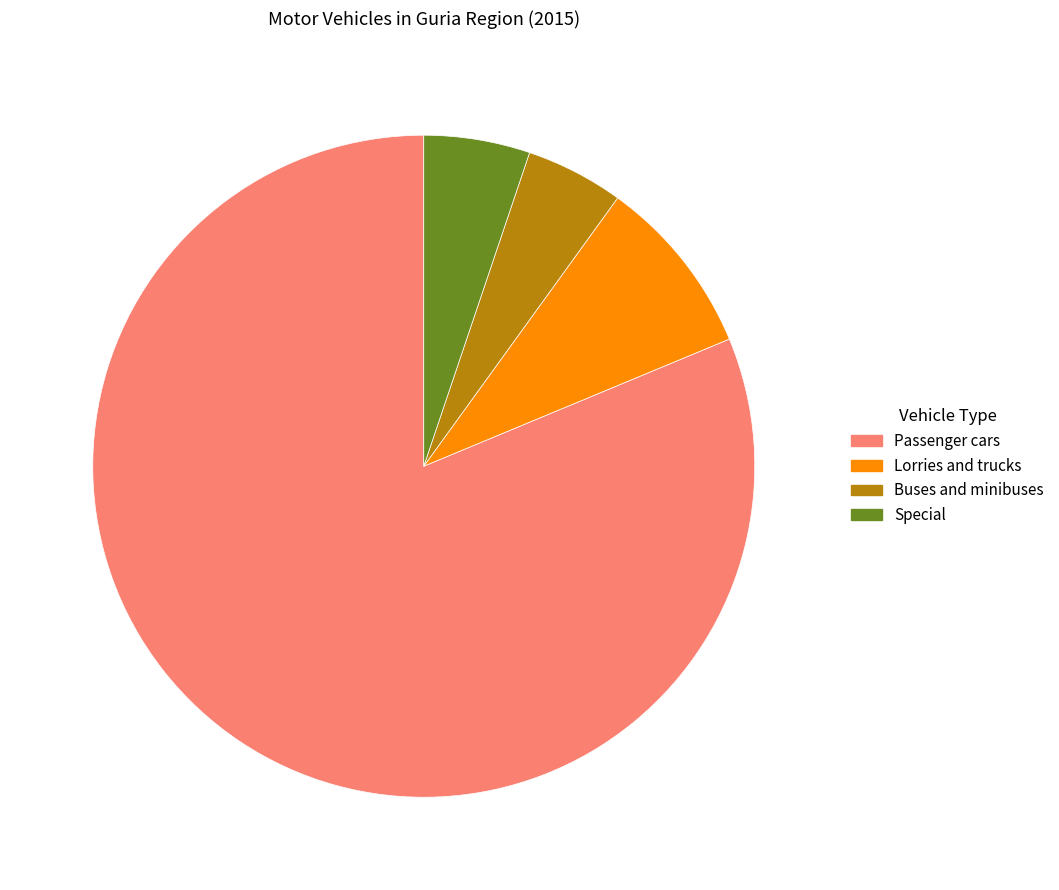

Approximately how many times larger is the value at Passenger cars compared to Special?

15.7